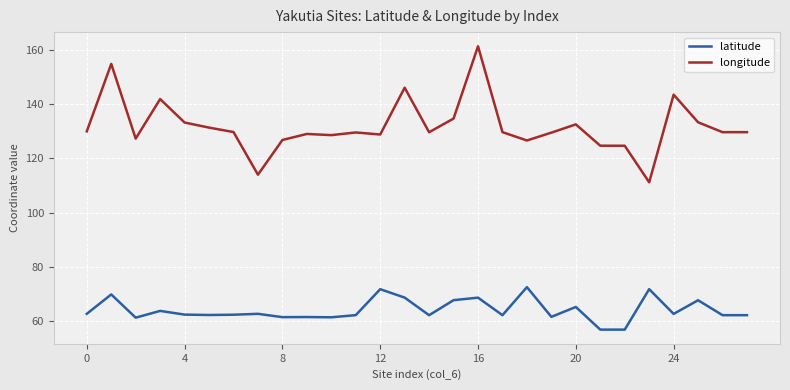

Which series has the largest range (max minus min)?

longitude